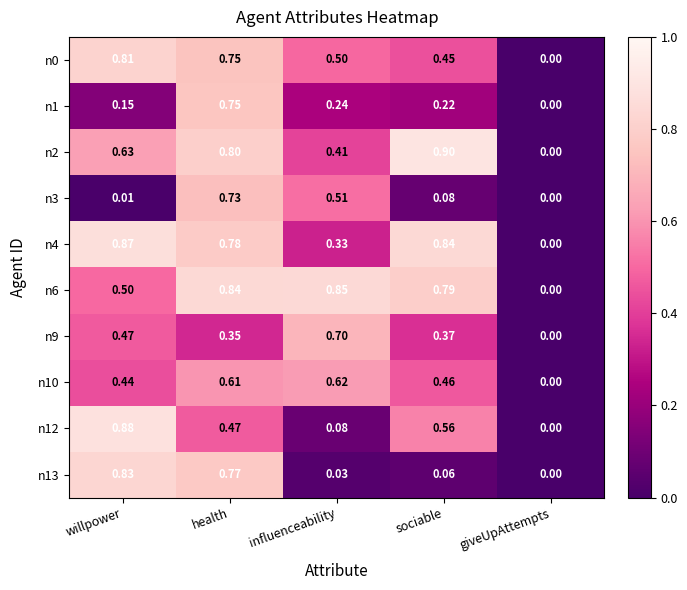

Where is n1 nearest to the value 0?

giveUpAttempts